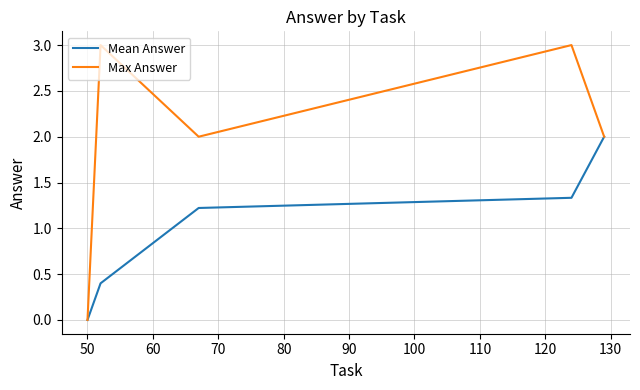

List the series in order of their overall mean, lowest first.

Mean Answer, Max Answer